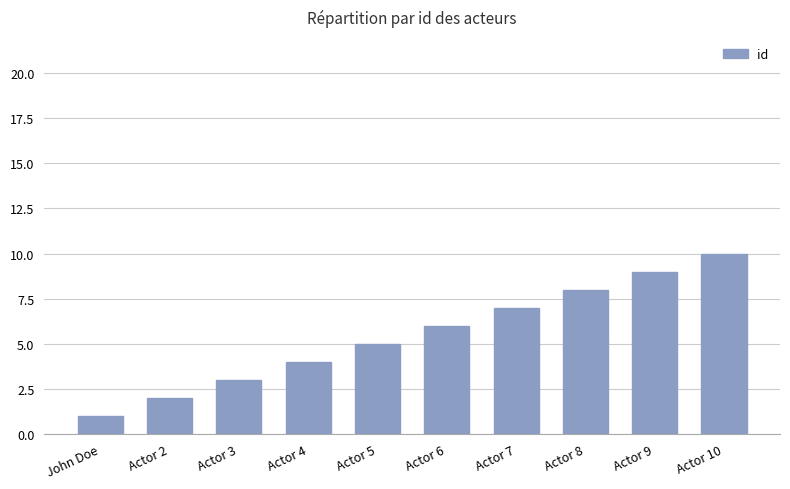

Count the values in the range 3 to 8.

6